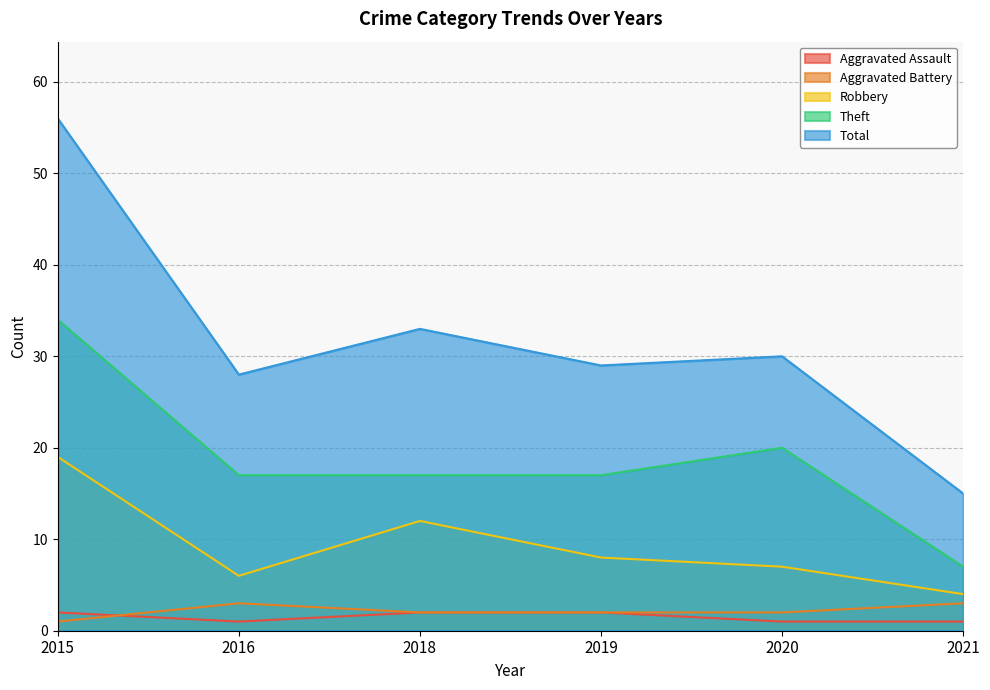

True or false: Total and Theft intersect in this chart.

False